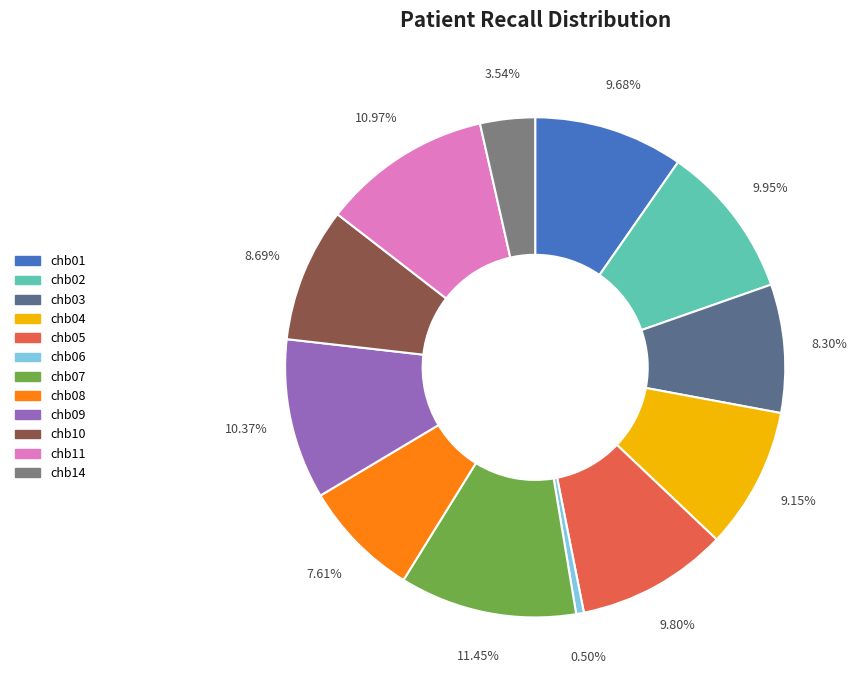

Does chb05 represent more than half of the total?

No